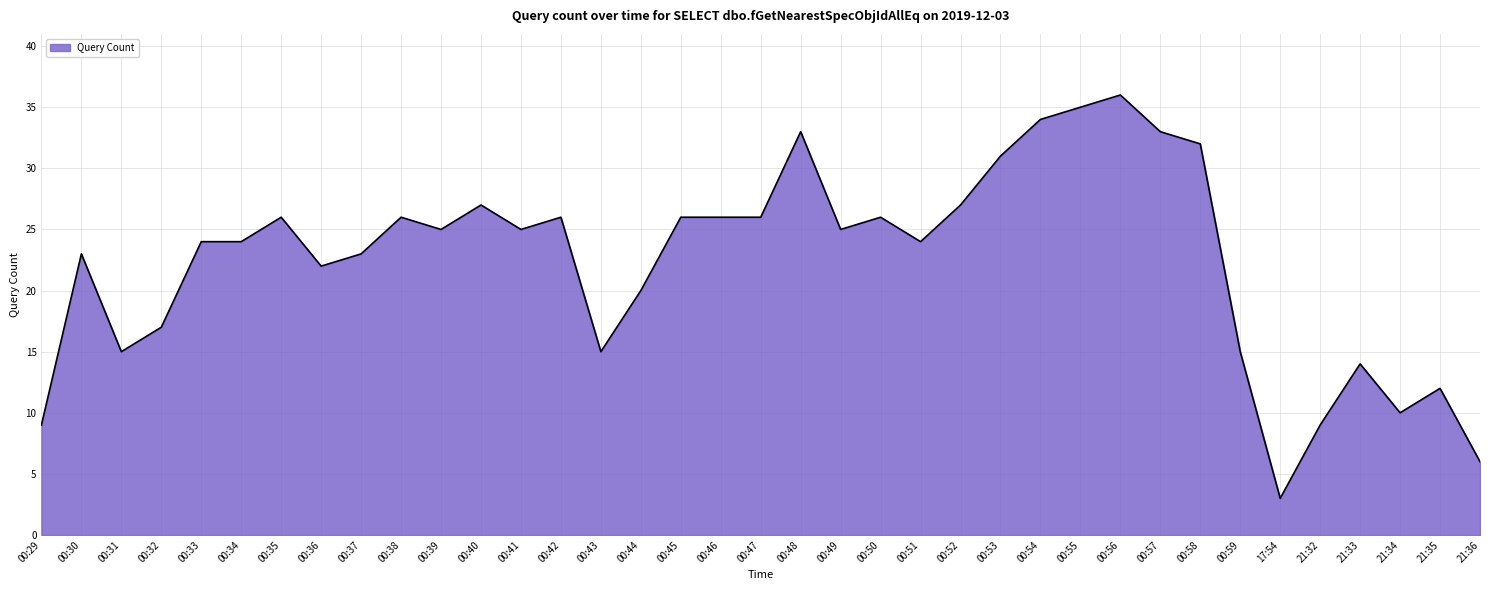

Which has a higher value, 00:43 or 00:48?

00:48